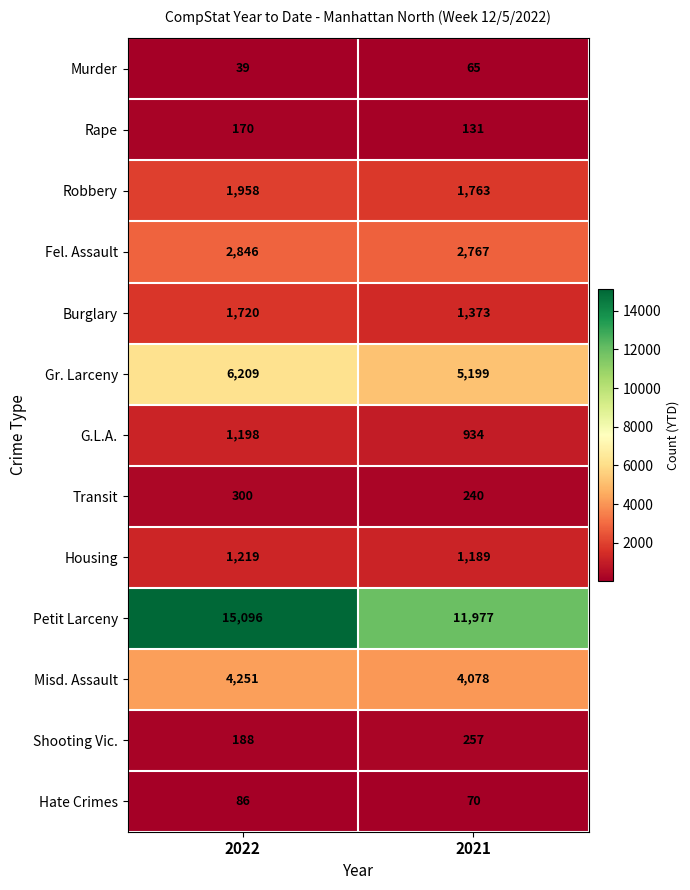

What is the total value across all series at 2021?

30043